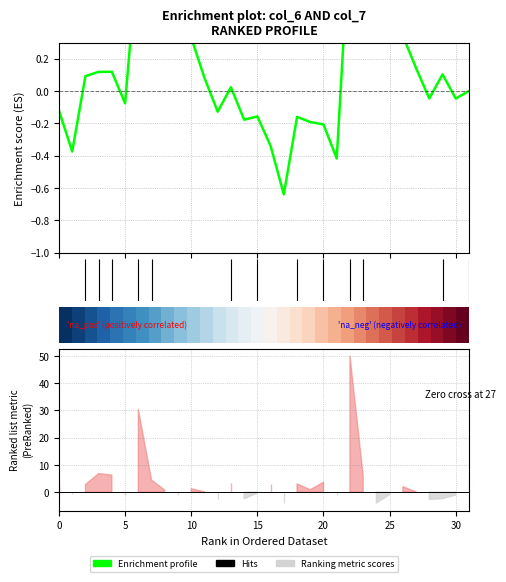

Which has a higher value, 8 or 22?

22